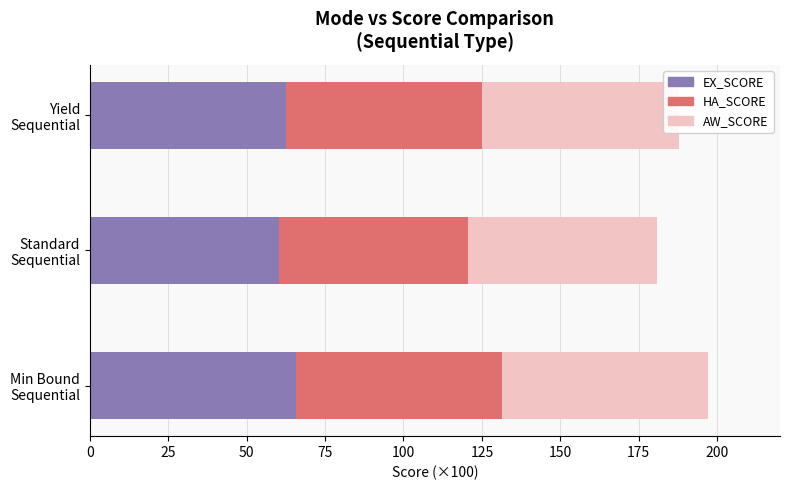

What is the sum of all EX_SCORE values?

188.5